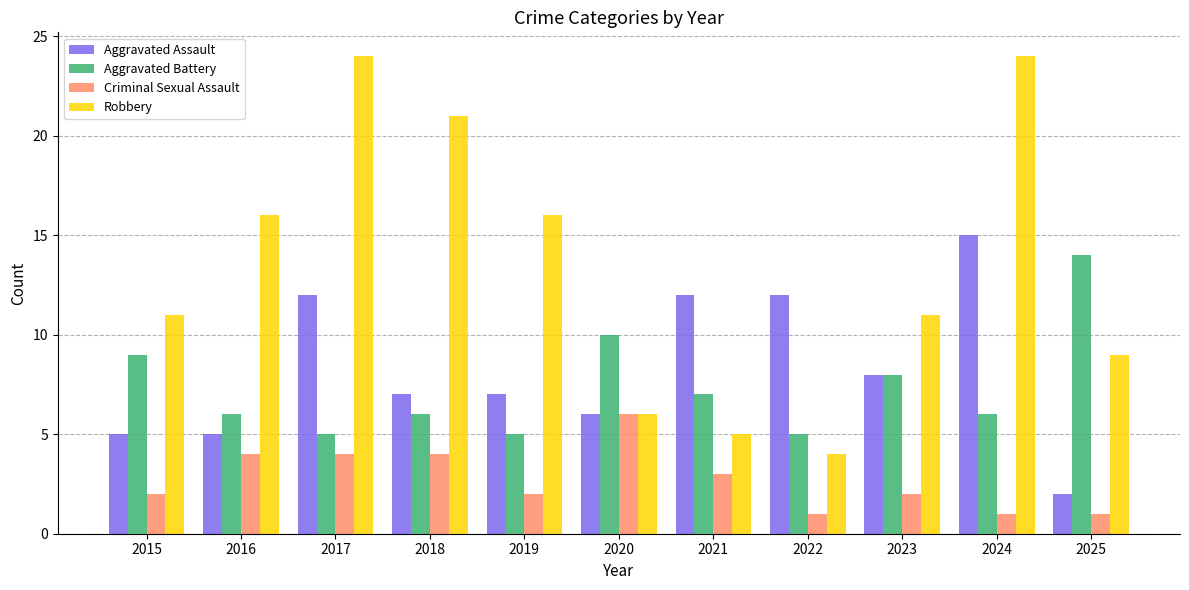

Rank the series at 2015 from highest to lowest value.

Robbery, Aggravated Battery, Aggravated Assault, Criminal Sexual Assault